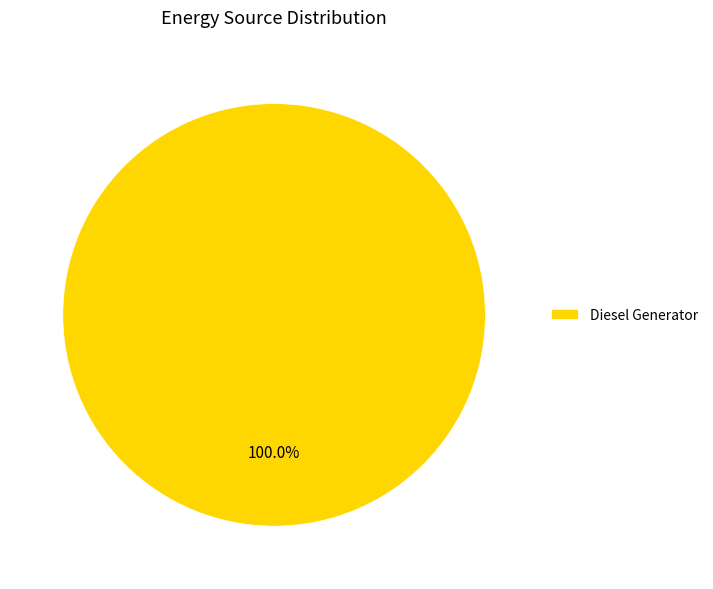

Rank the categories by value from lowest to highest.

Diesel Generator